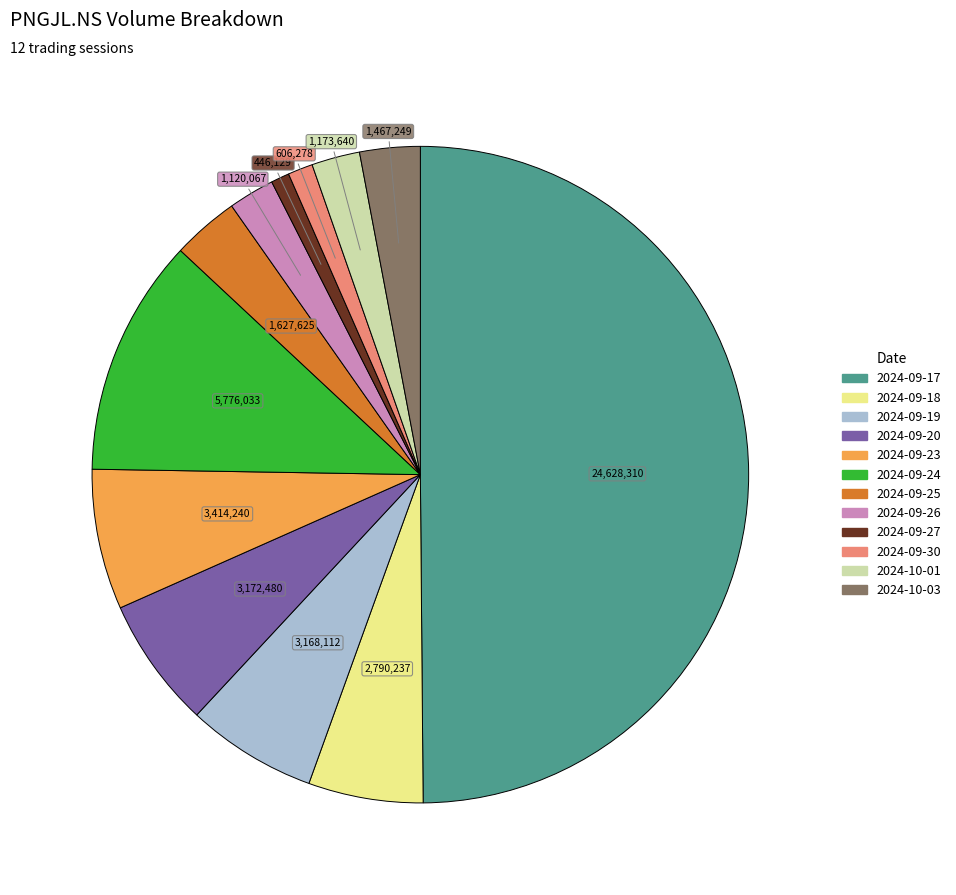

True or false: 2024-09-17 accounts for 50% of the total.

True